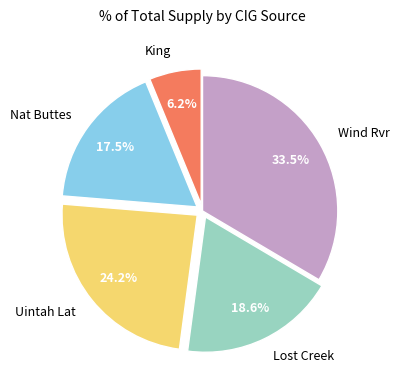

What percentage is NOT represented by Wind Rvr?

66.5%